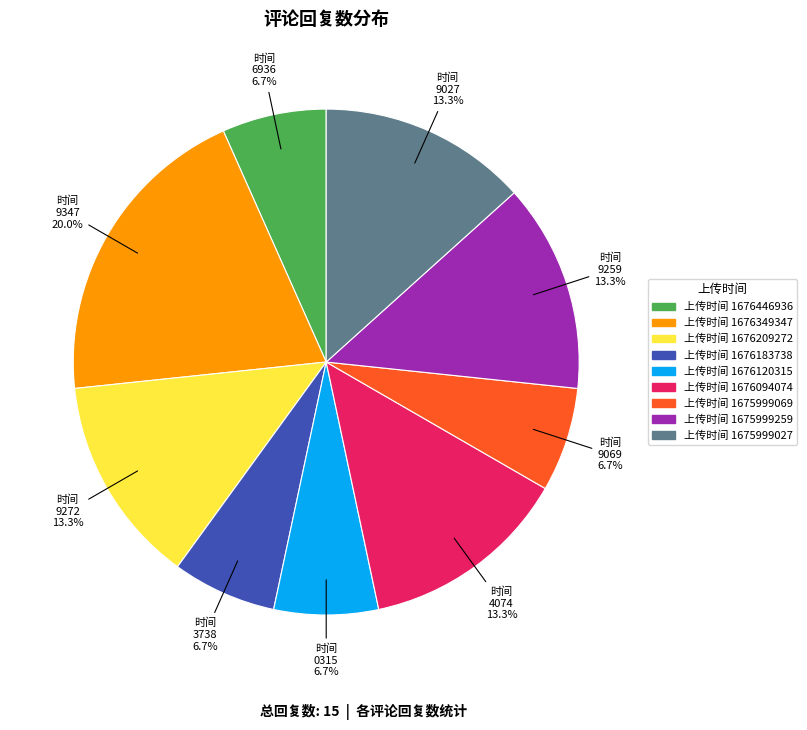

Does any single category account for the majority?

No